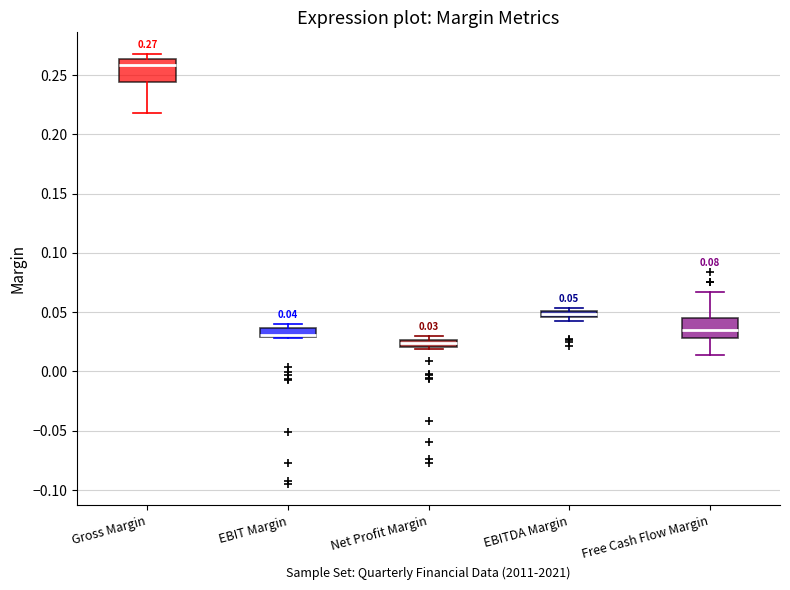

Which box's median line is the highest?

Gross Margin